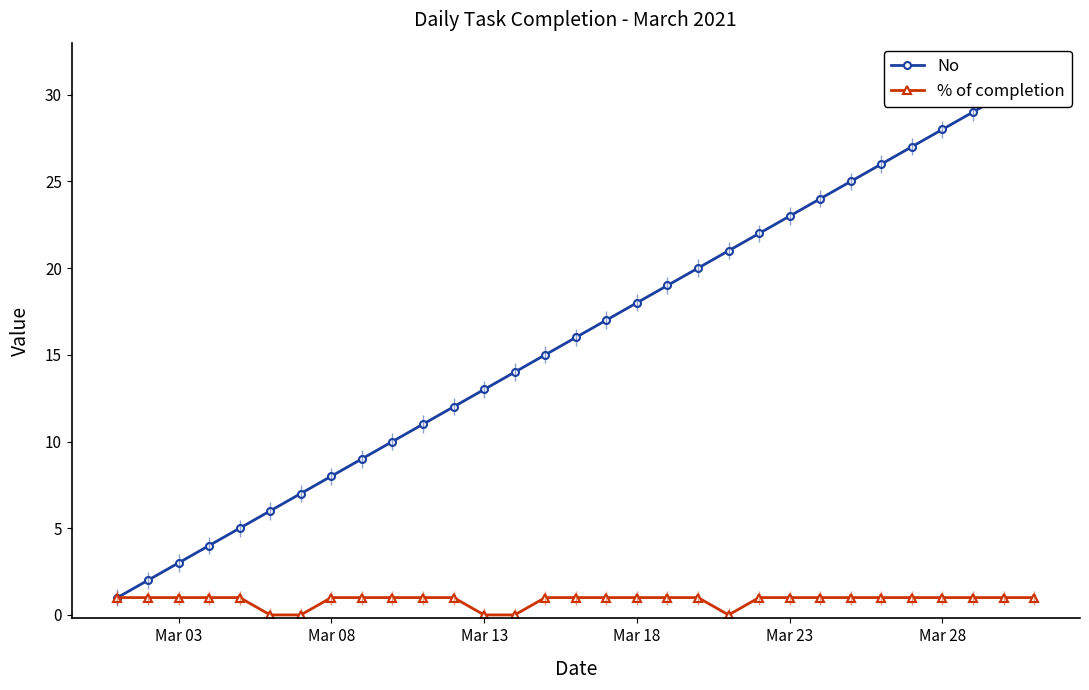

Which series has the largest total across all categories?

No